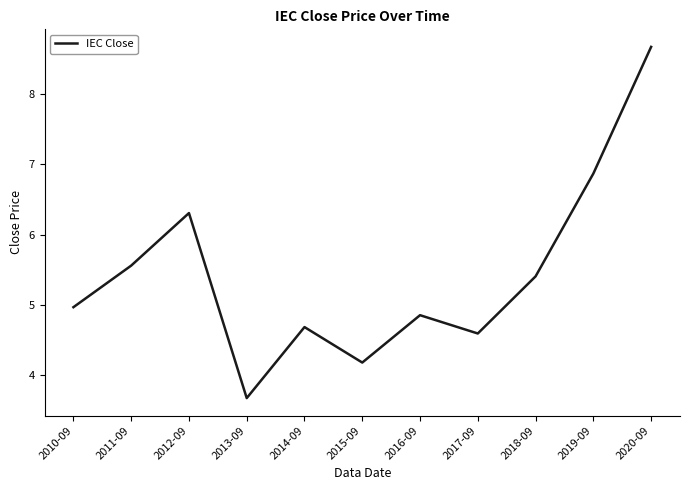

Where does the data first go above 4?

2010-09